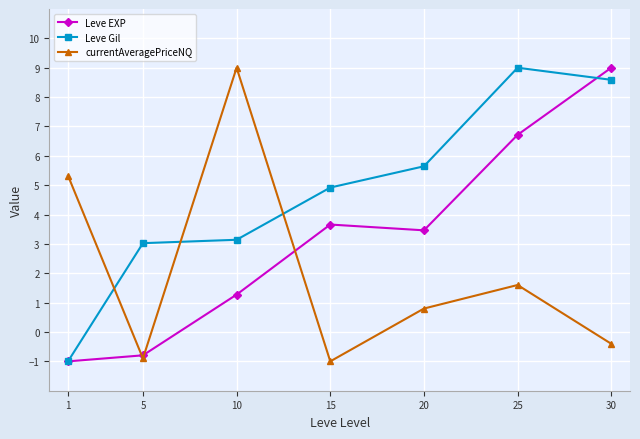

Reading left to right, extract all data points from this chart.

Leve EXP: 1=-1.0	5=-0.8	10=1.3	15=3.7	20=3.5	25=6.7	30=9.0
Leve Gil: 1=-1.0	5=3.0	10=3.1	15=4.9	20=5.6	25=9.0	30=8.6
currentAveragePriceNQ: 1=5.3	5=-0.9	10=9.0	15=-1.0	20=0.8	25=1.6	30=-0.4